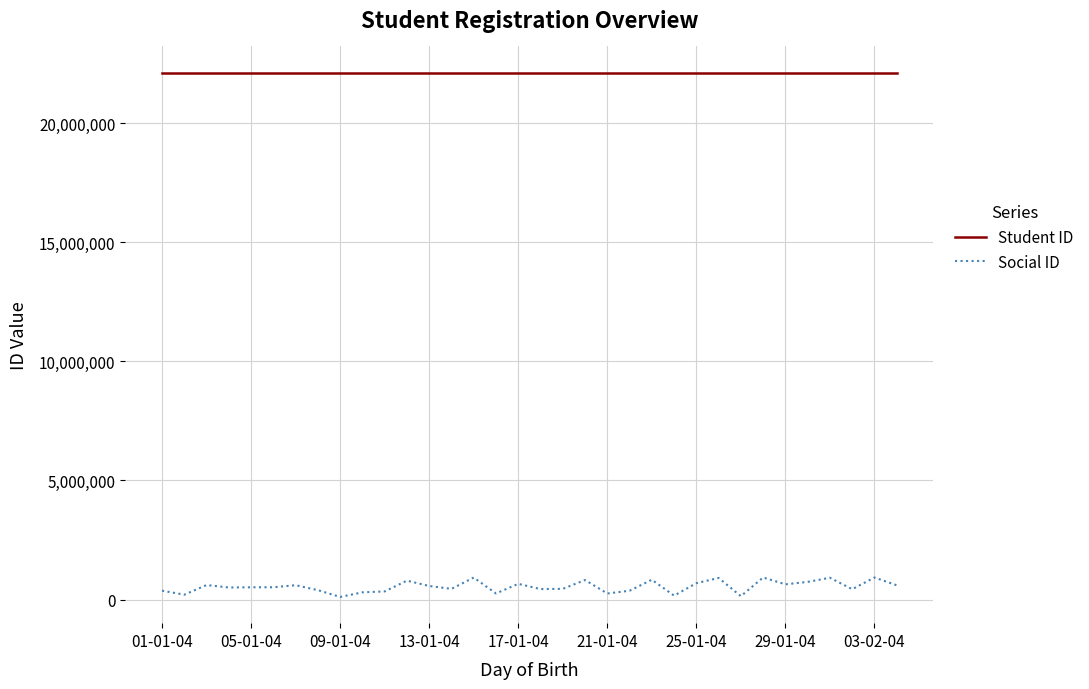

Which series has the widest spread of values?

Social ID